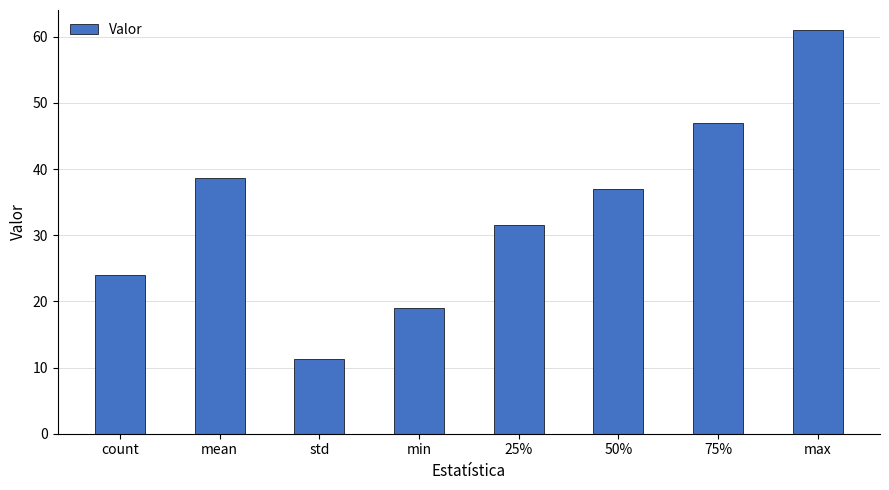

What is the difference between the maximum and second lowest values?

42.0